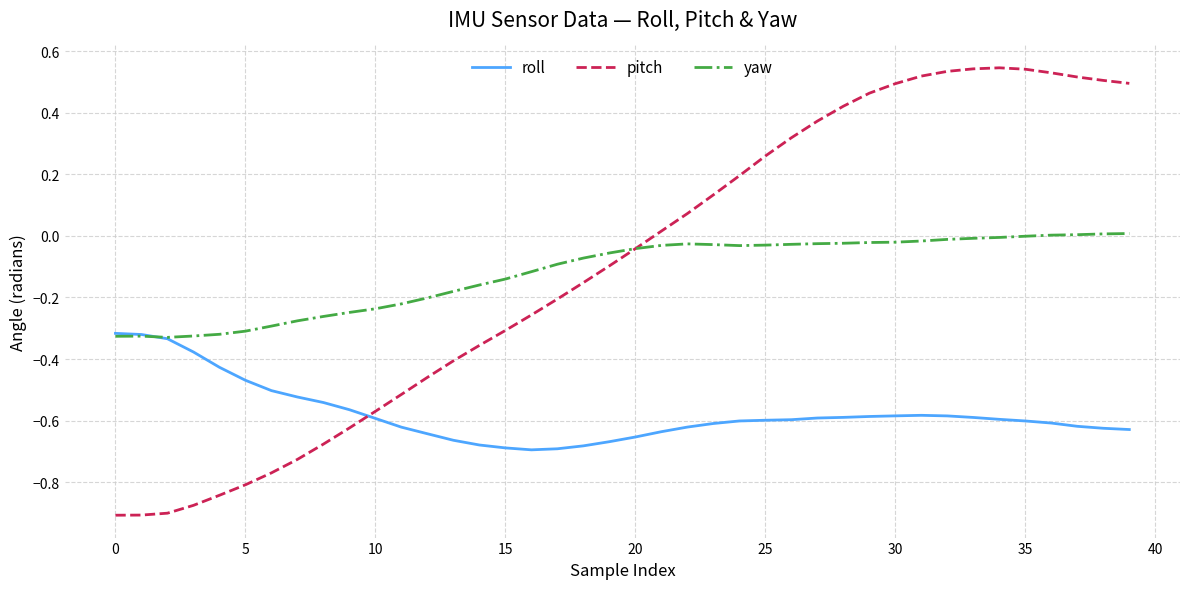

Rank the series by their maximum value, from lowest to highest.

roll, yaw, pitch